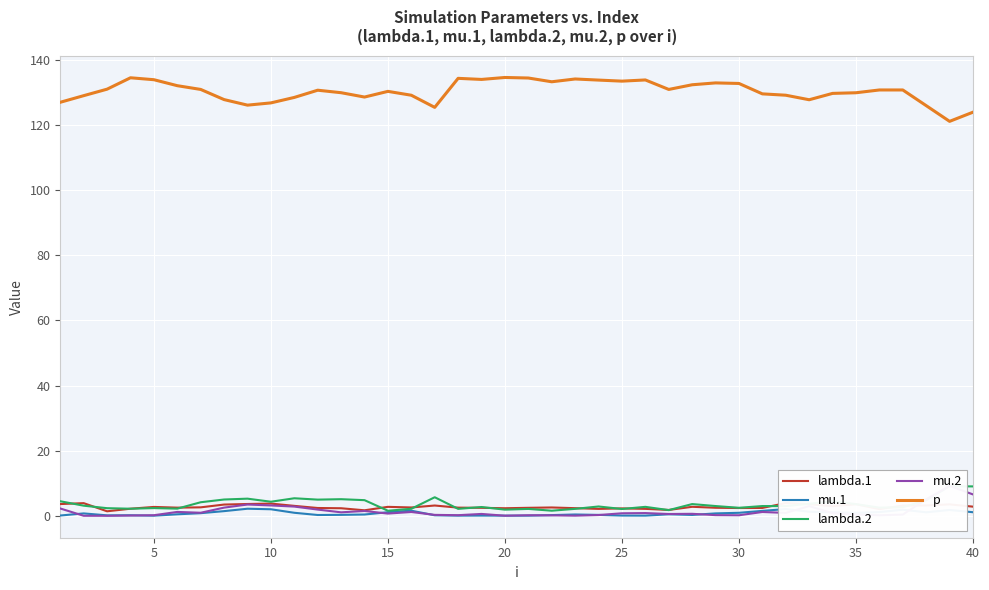

What is the value of the lambda.1 point at the 37th from the left?

3.1